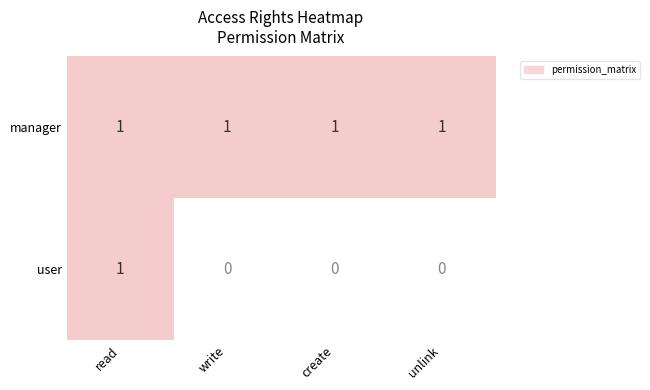

Which series has the largest total across all categories?

manager